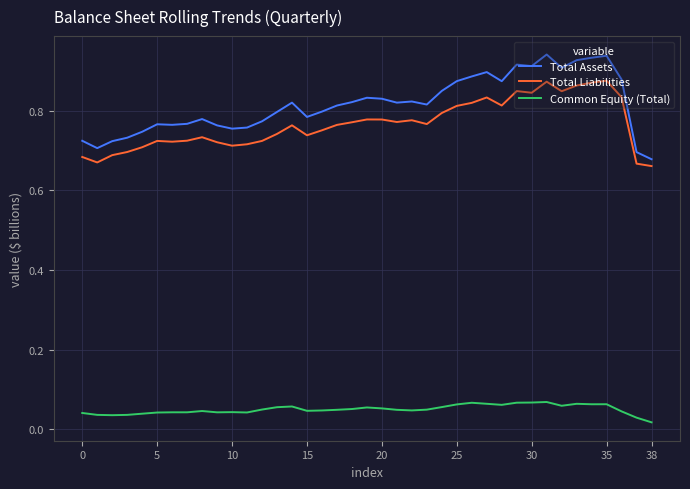

True or false: Total Assets and Common Equity (Total) cross at least once.

False